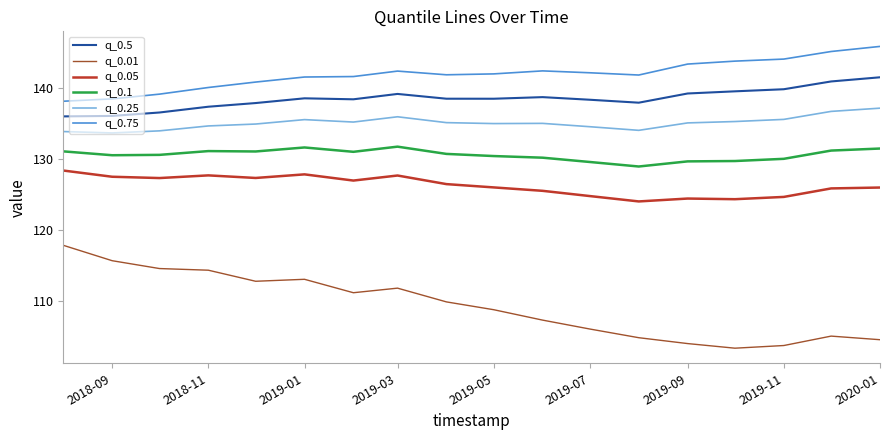

What is the difference between the maximum and minimum values in the q_0.5 series?

5.5